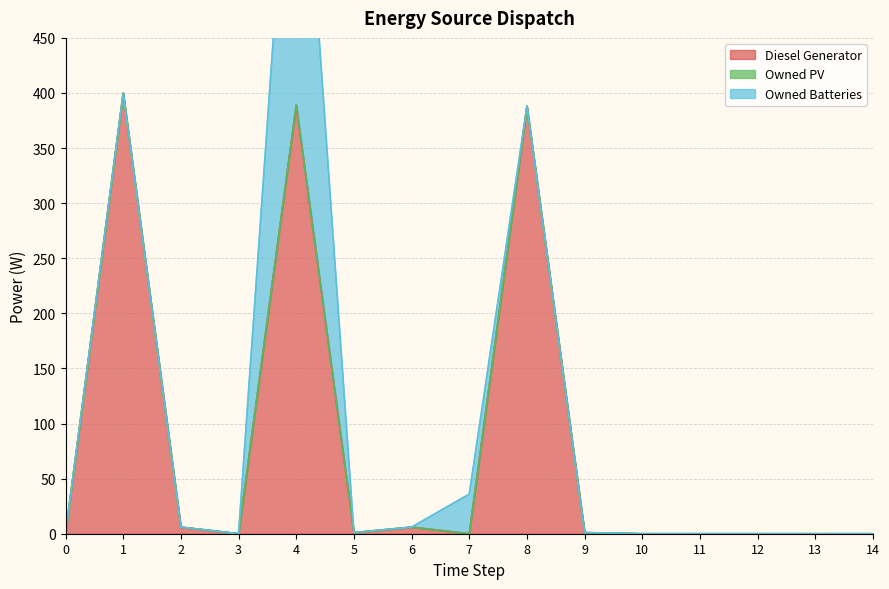

Between 5 and 6, which series saw the biggest shift?

Diesel Generator